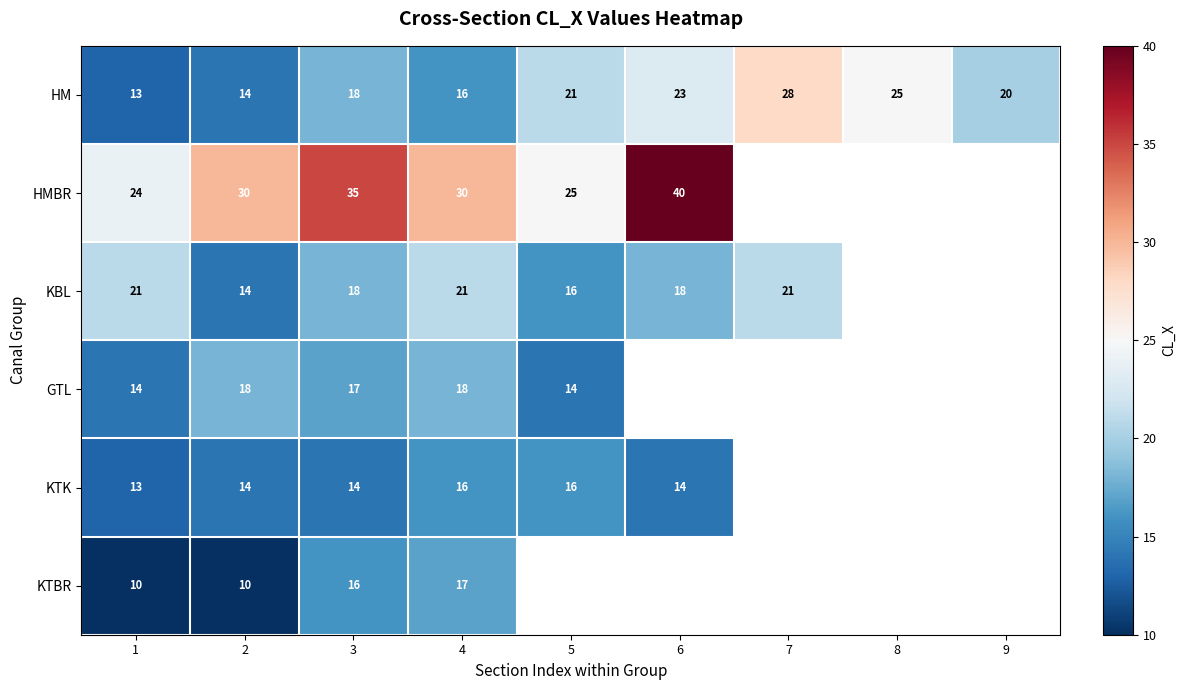

Is it true that HM equals 28 at 7?

True